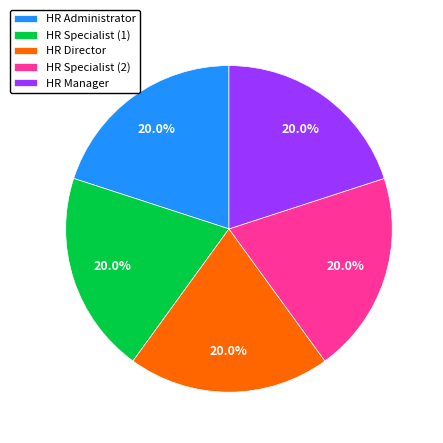

Approximately how many times larger is the value at HR Director compared to HR Administrator?

1.0